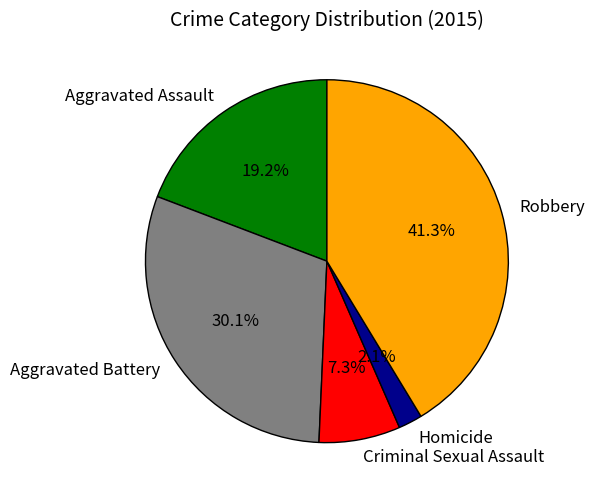

Approximately how many times larger is the value at Criminal Sexual Assault compared to Aggravated Battery?

0.2